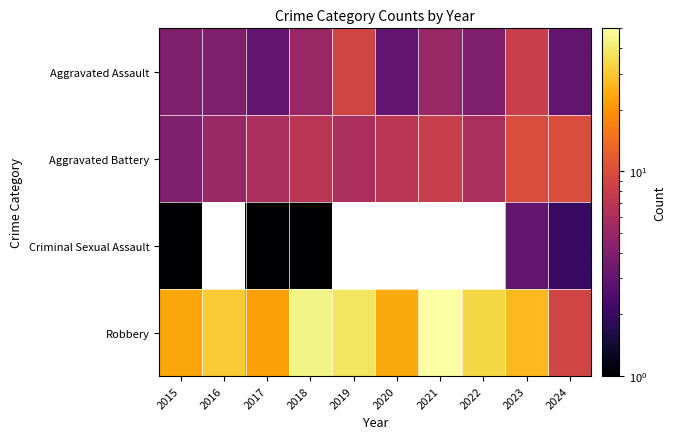

What is the minimum value for Criminal Sexual Assault?

1.0